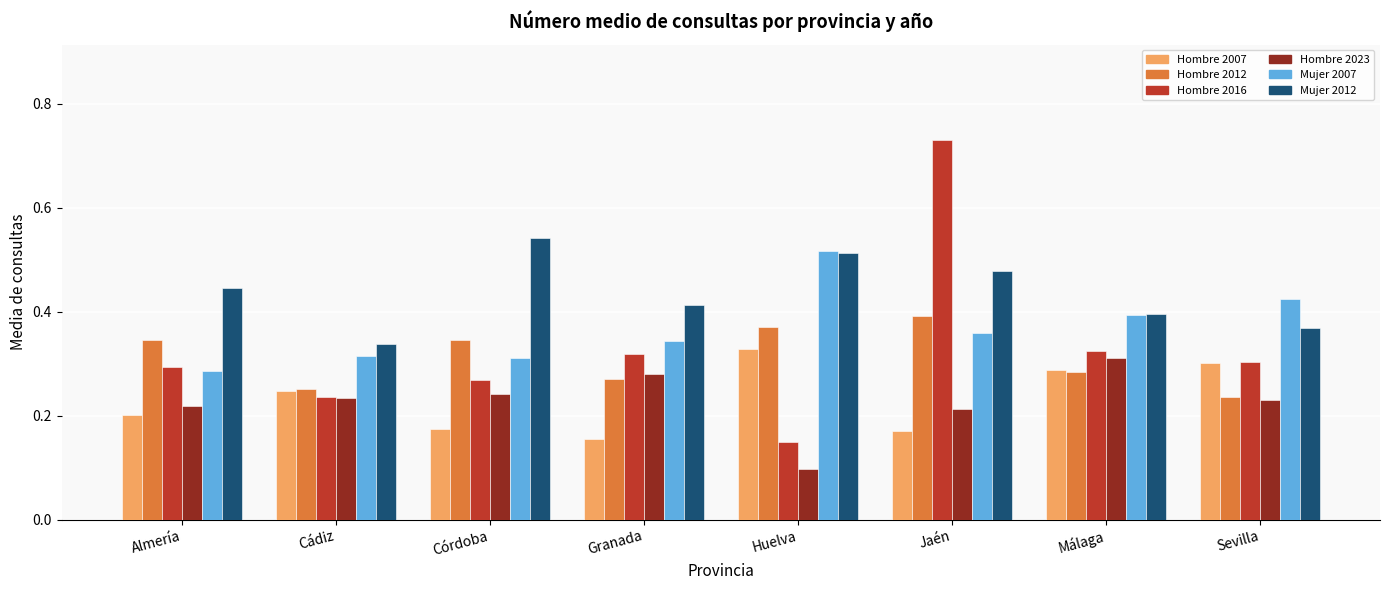

At which category is the sum across all series the highest?

Jaén